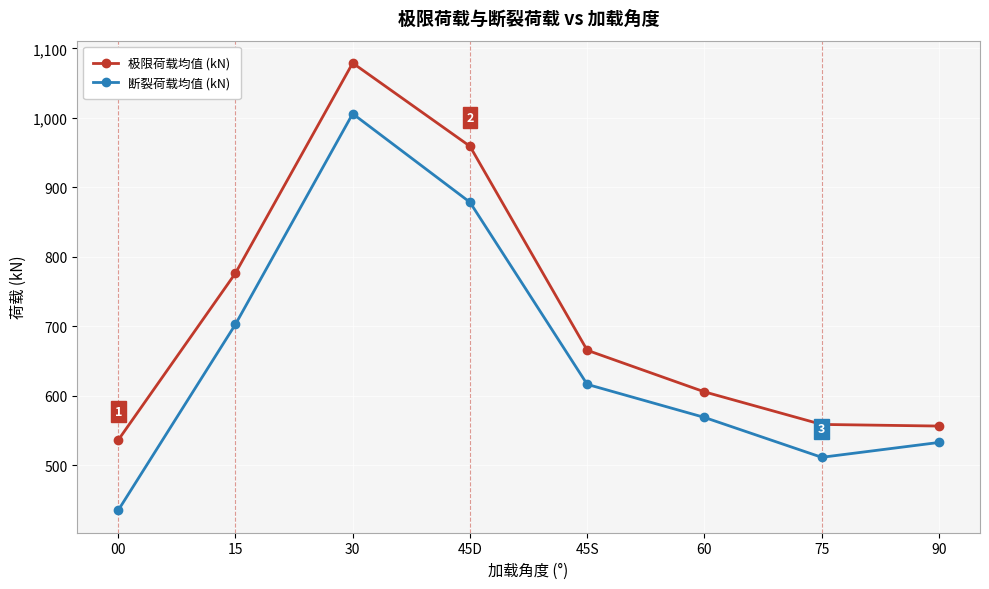

The value of 极限荷载均值 (kN) at 75 is 558.8. True or false?

True